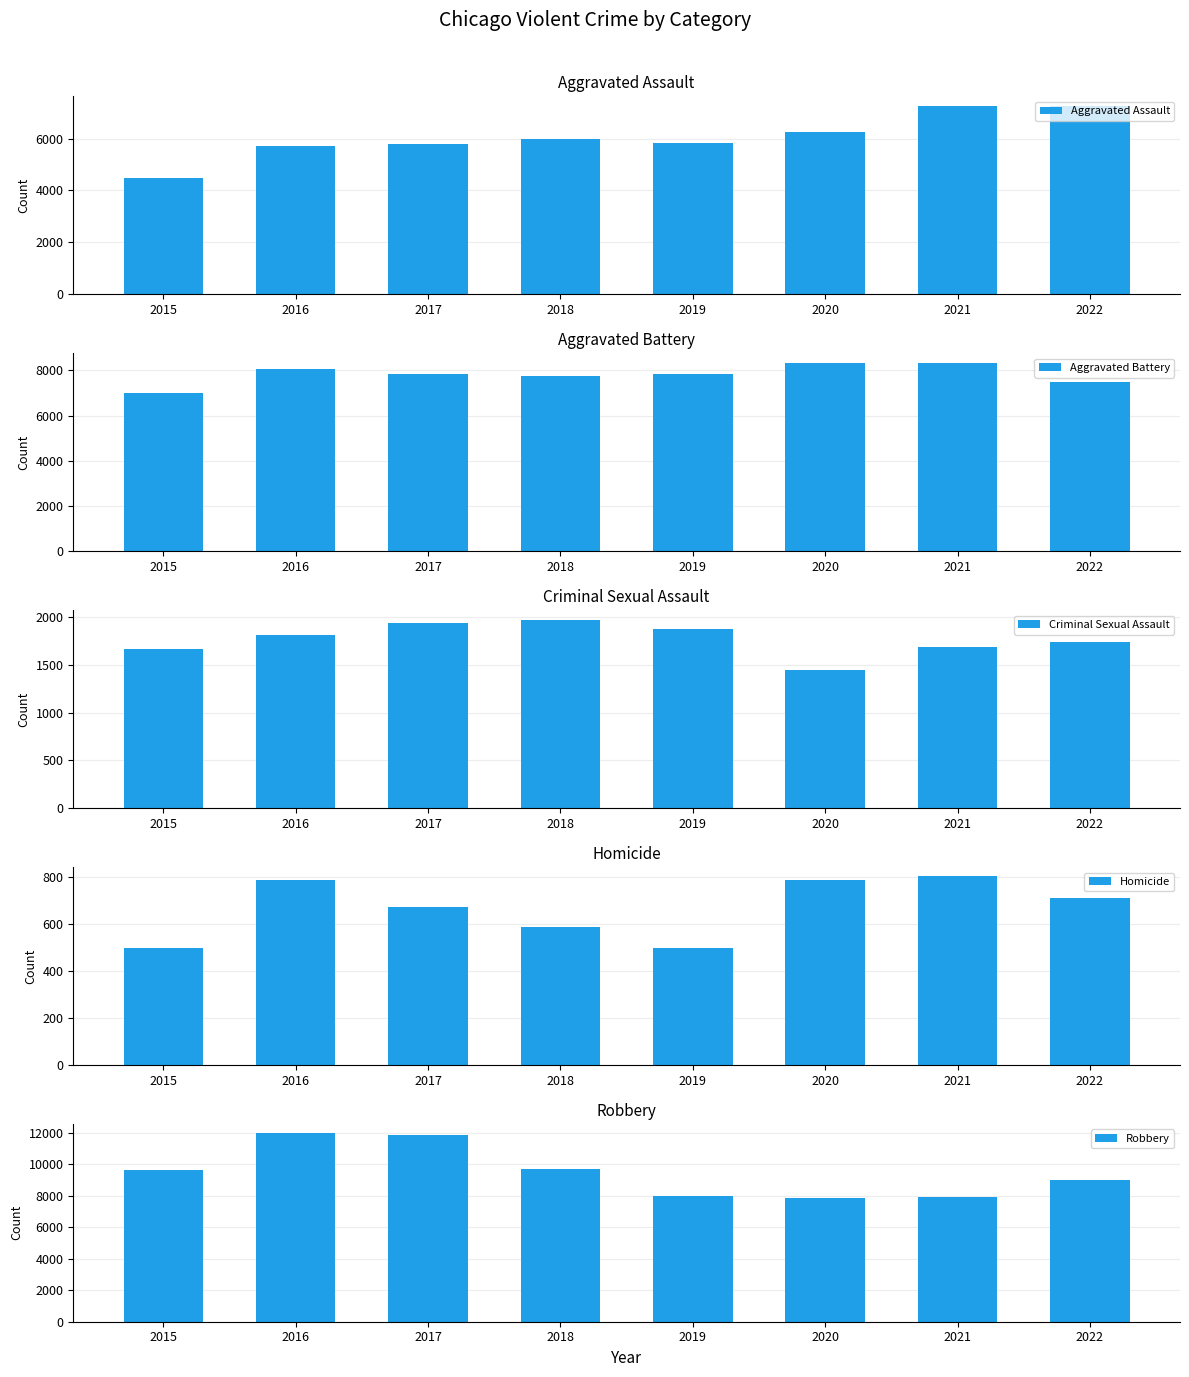

Reading left to right, list all the values displayed in this chart.

Aggravated Assault: 2015=4480	2016=5712	2017=5793	2018=6001	2019=5840	2020=6263	2021=7243	2022=7269
Aggravated Battery: 2015=7018	2016=8085	2017=7845	2018=7734	2019=7857	2020=8320	2021=8346	2022=7487
Criminal Sexual Assault: 2015=1670	2016=1816	2017=1940	2018=1977	2019=1877	2020=1452	2021=1685	2022=1742
Homicide: 2015=496	2016=786	2017=672	2018=589	2019=498	2020=787	2021=803	2022=710
Robbery: 2015=9638	2016=11960	2017=11880	2018=9679	2019=7994	2020=7855	2021=7919	2022=8966